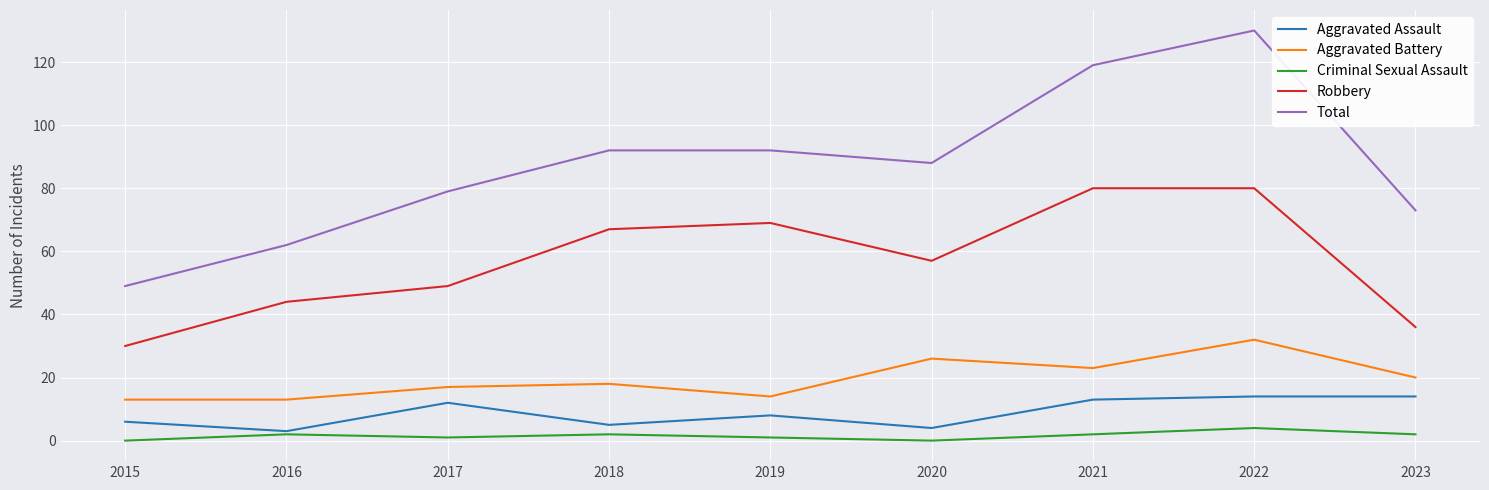

Is this an area chart (filled region under the line)?

No